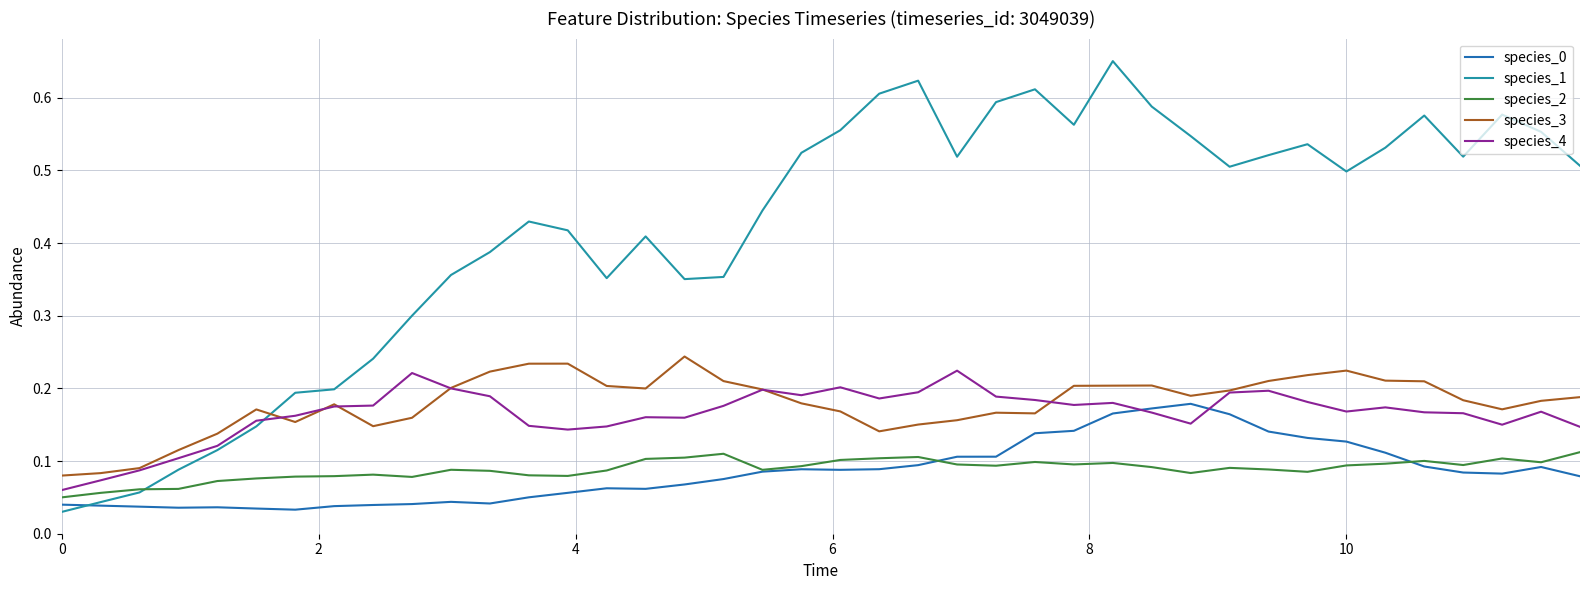

Which series has the largest total across all categories?

species_1